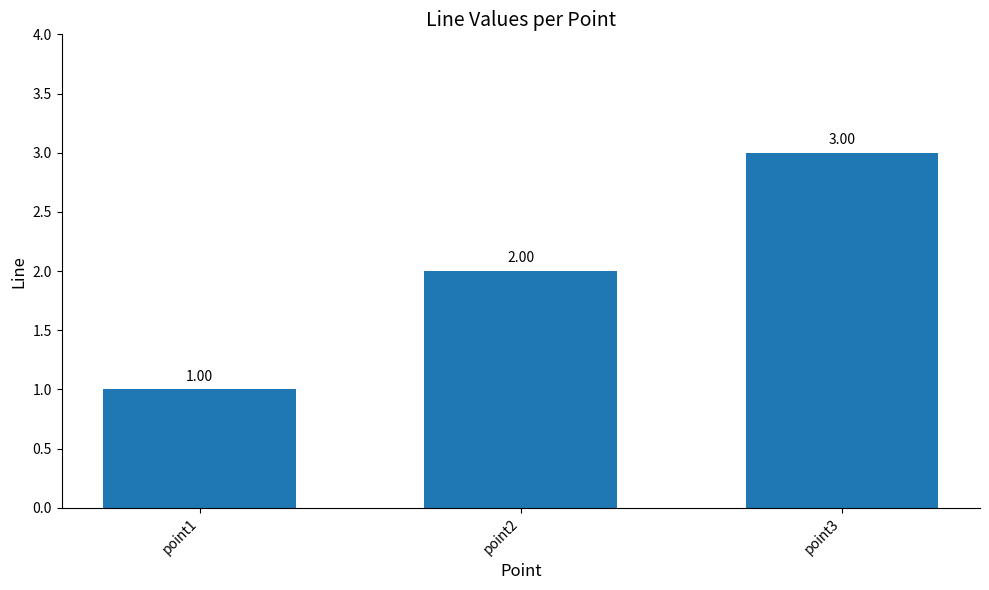

What is the sum of the values at point2 and point1?

3